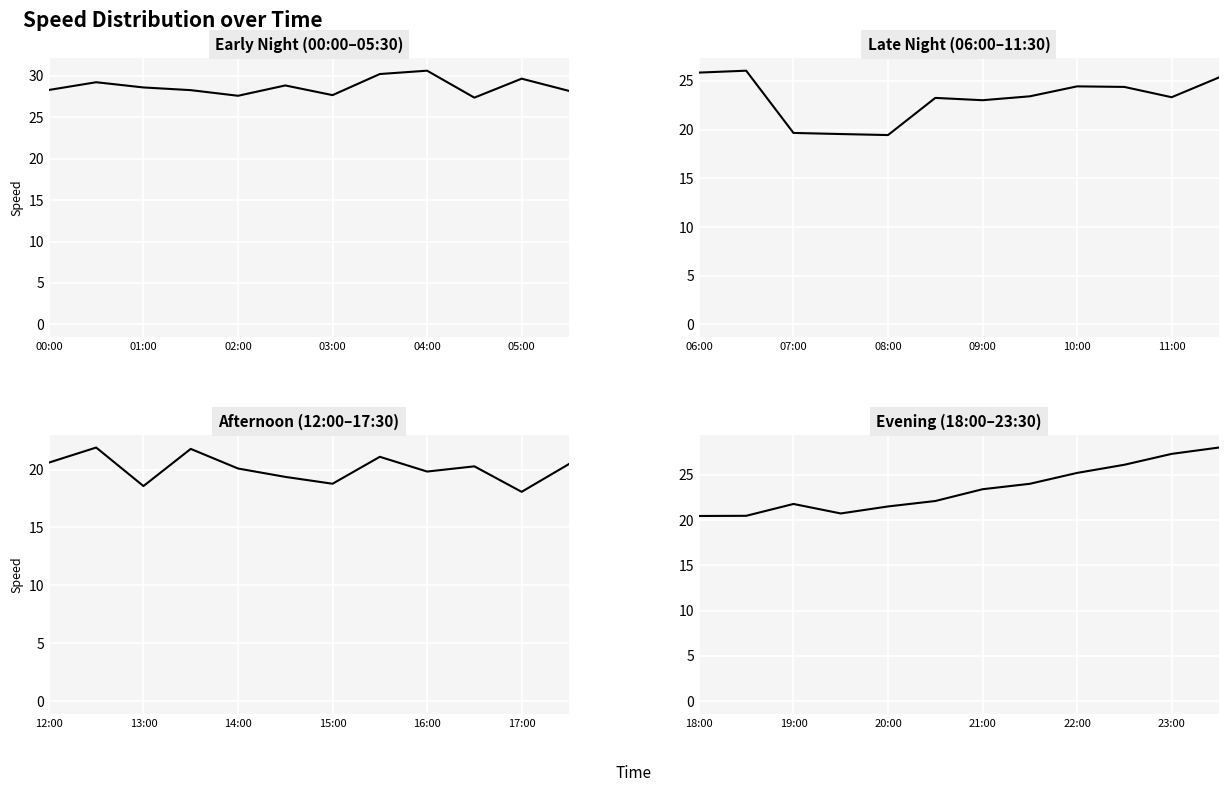

What value does the data have at 9?

26.1